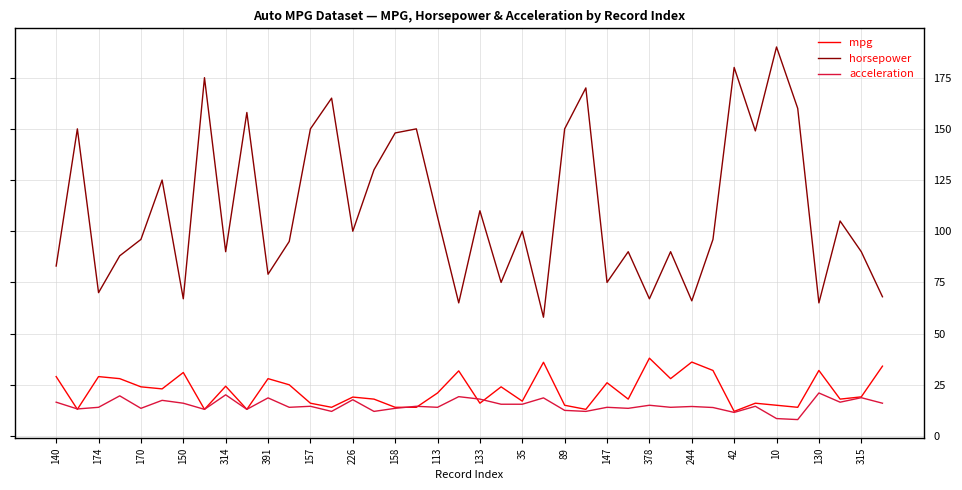

What is the greatest value displayed?

190.0